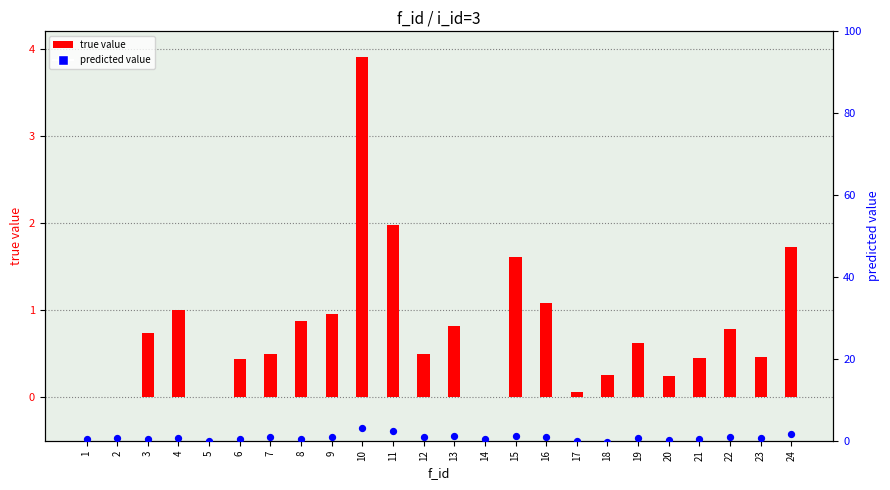

At how many categories does at least one series exceed 2?

2